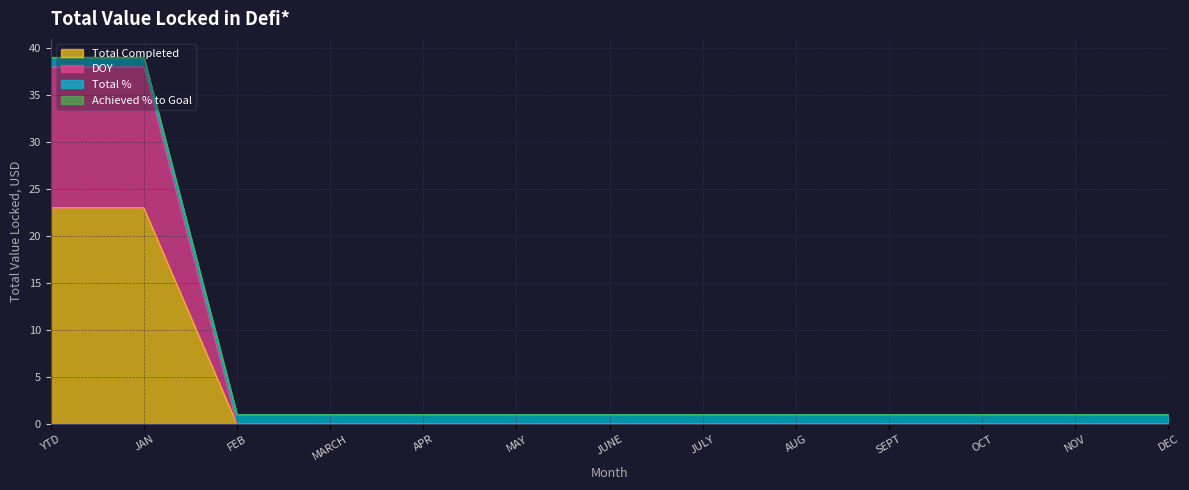

What is the highest value of the Total Completed series?

23.0